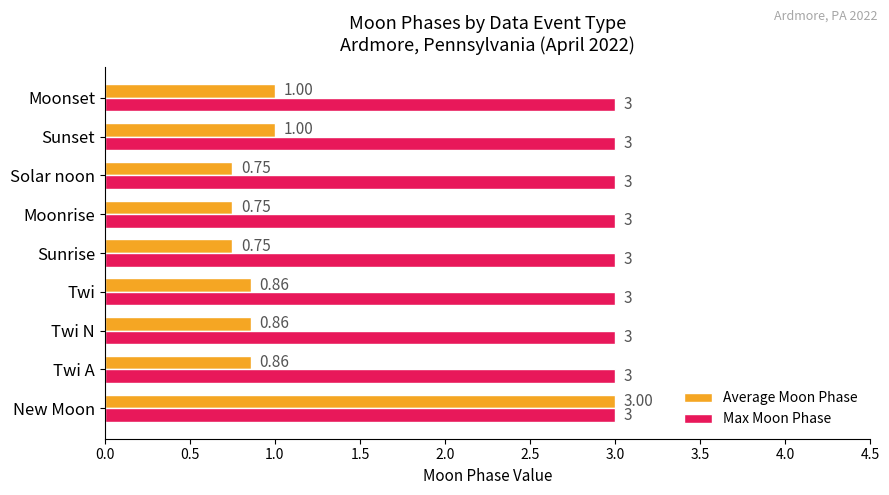

What is the sum of all Max Moon Phase values?

27.0